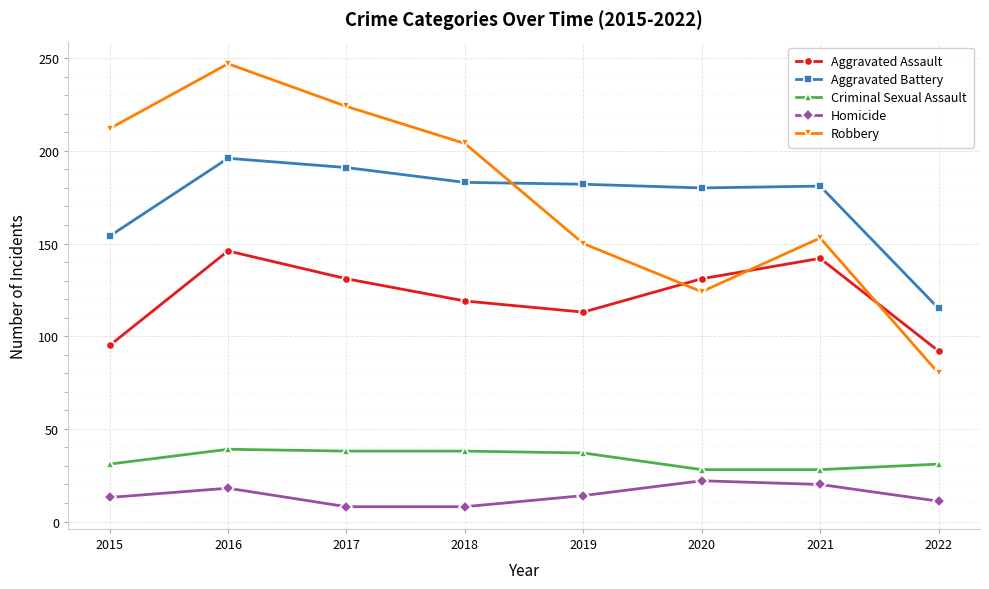

True or false: Homicide and Criminal Sexual Assault intersect in this chart.

False